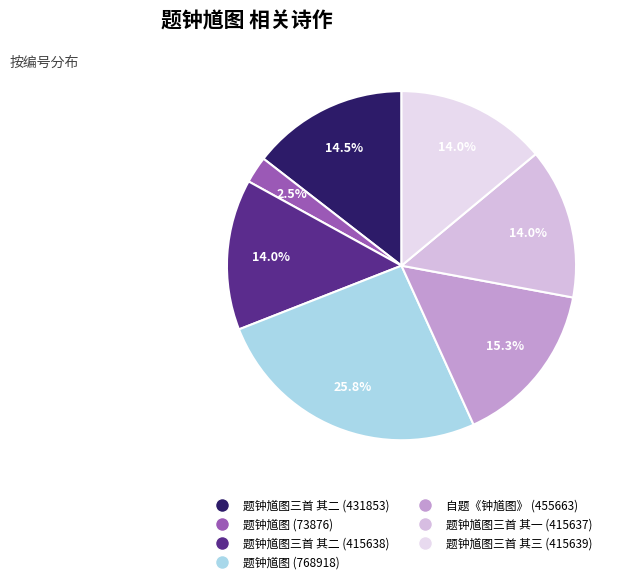

Is 题钟馗图三首 其一 the majority of the pie?

No